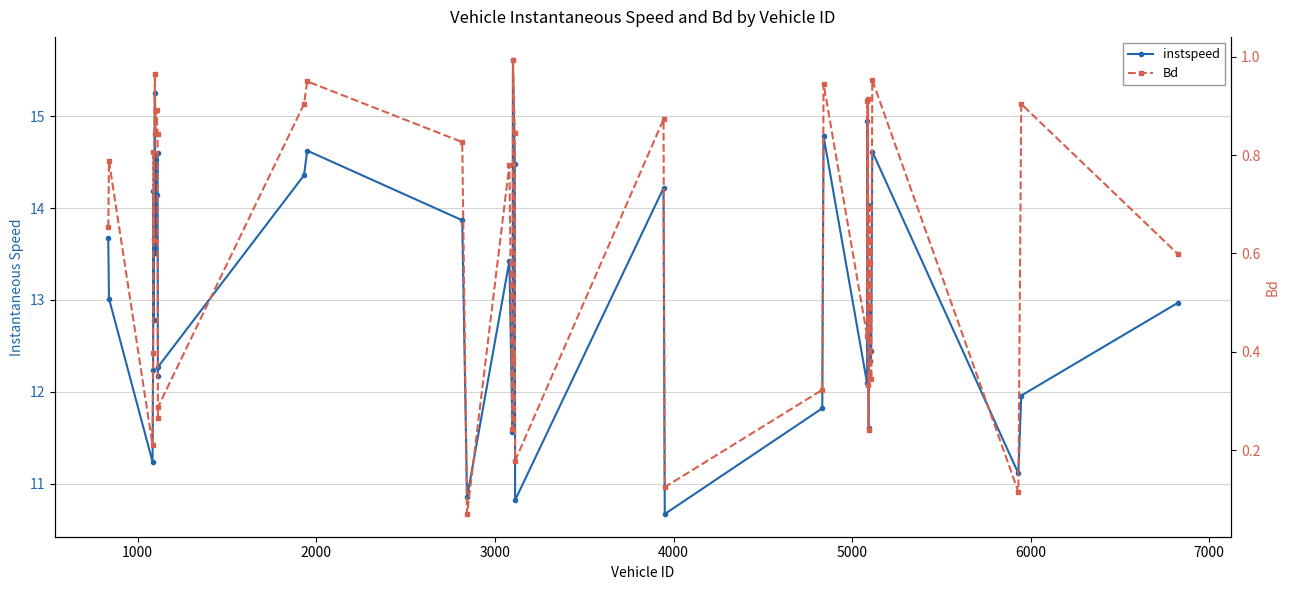

Does the chart display data point markers on the line(s)?

Yes